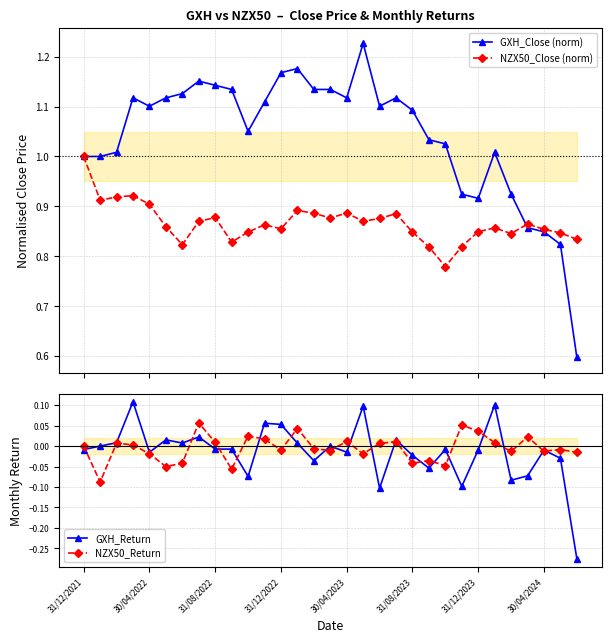

True or false: GXH_Close (norm) has more than 0 interior local peaks.

True